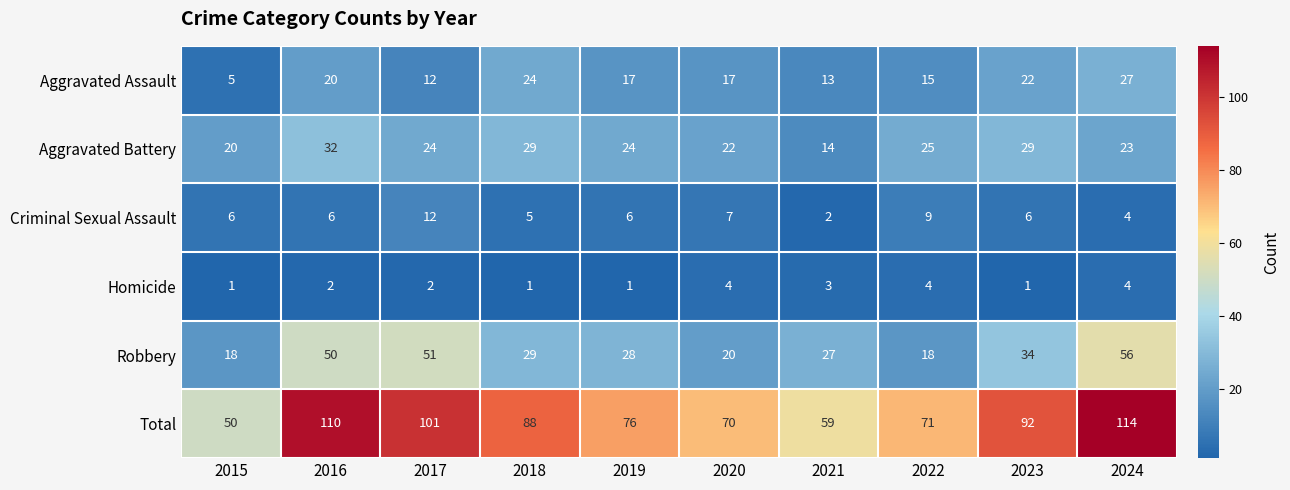

Where does the Aggravated Assault series first go above 17?

2016